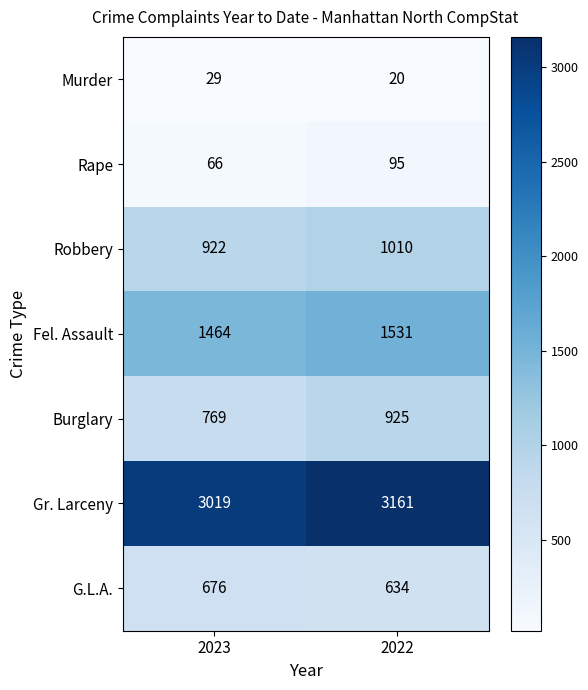

What is the total value across all series at 2023?

6945